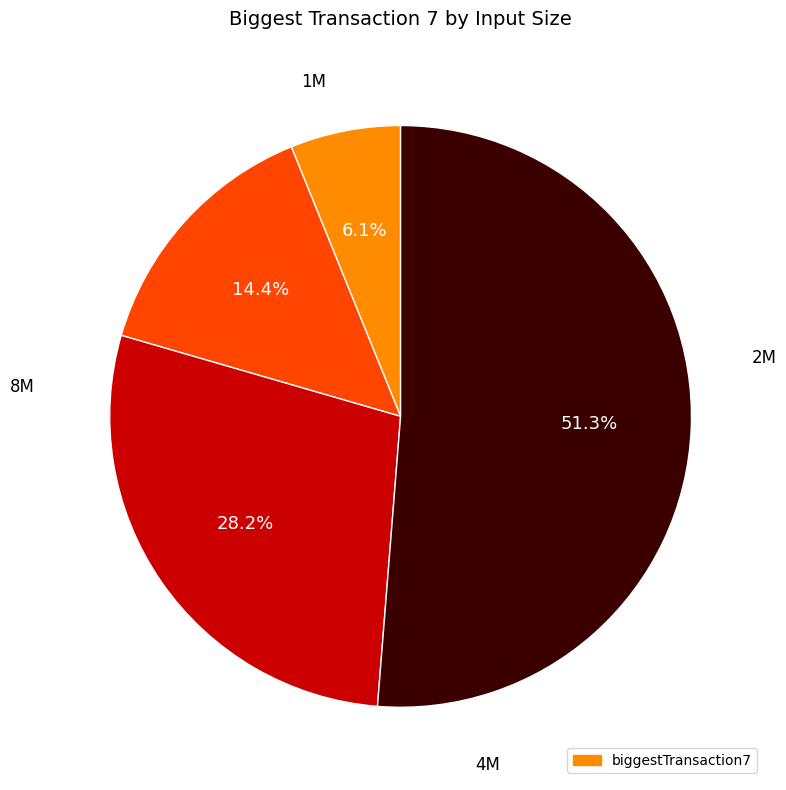

Rank the categories by value from highest to lowest.

8M, 4M, 2M, 1M